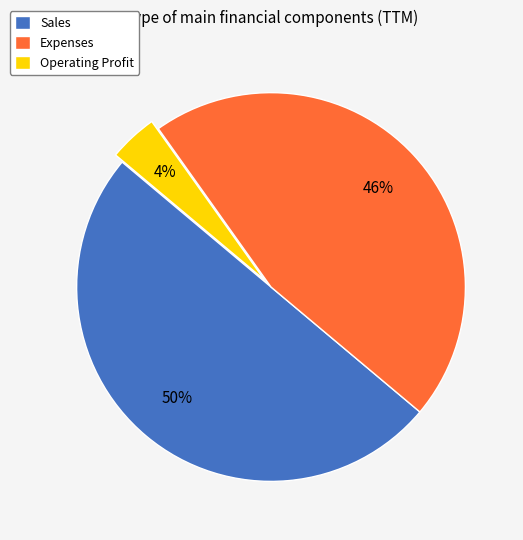

To the nearest percent, what percentage of the pie is Expenses?

46%